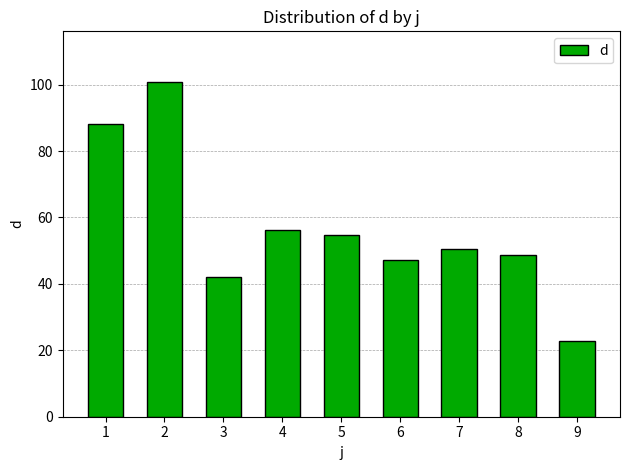

What is the sum of the values at 3 and 4?

98.4